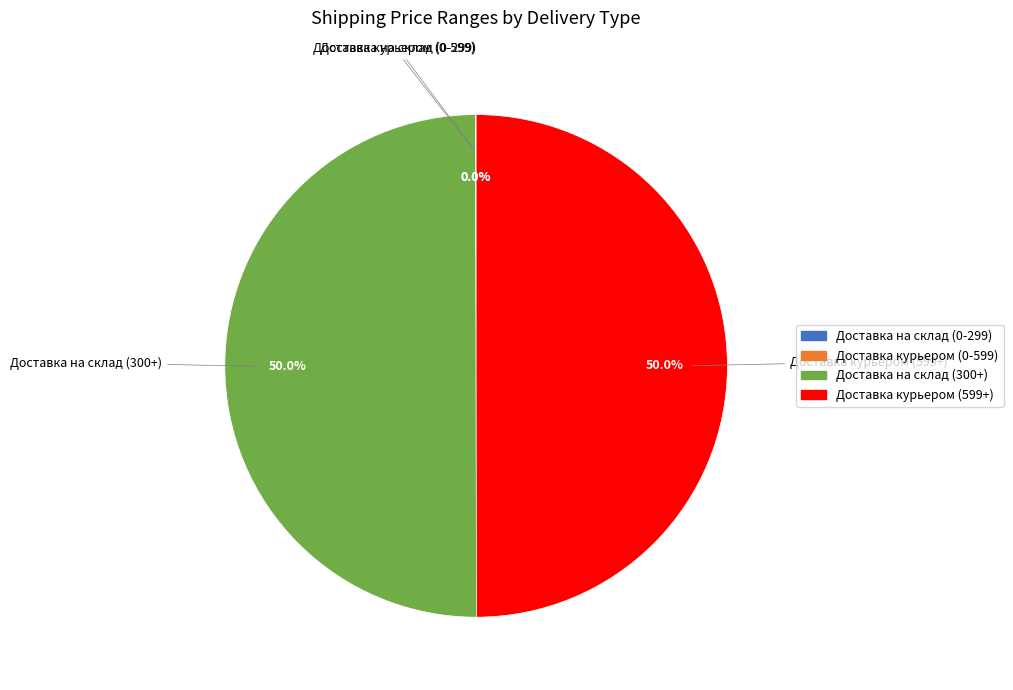

How many segments does this pie chart have?

4